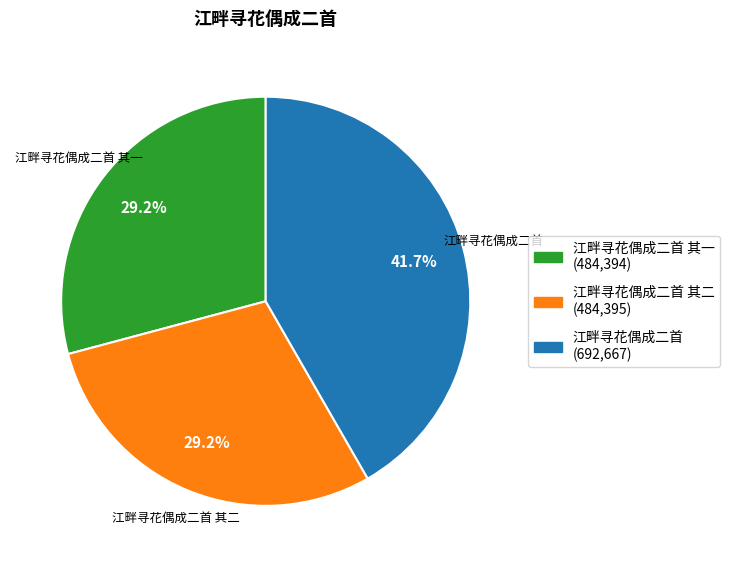

Is there a majority slice in this chart?

No